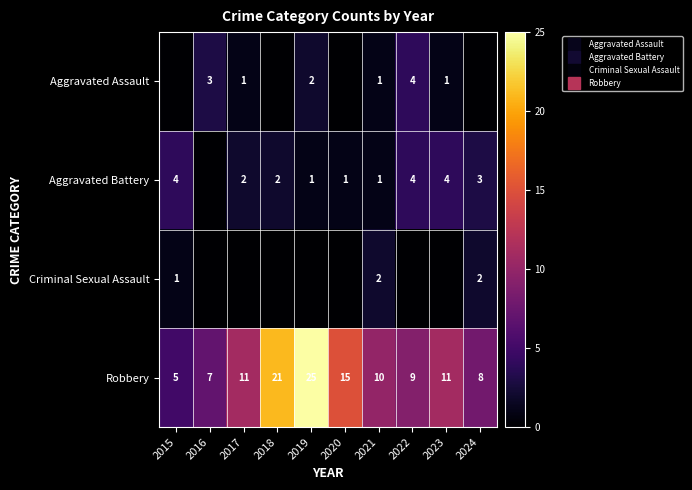

Is the value of Aggravated Assault at 2017 greater than the value of Robbery at 2017?

No